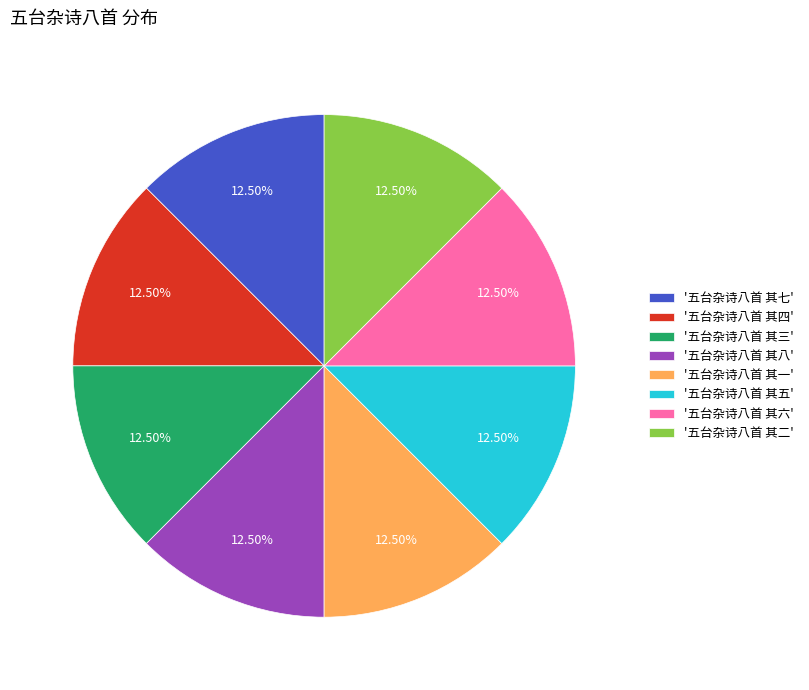

Does '五台杂诗八首 其五' account for over 50% of the chart?

No